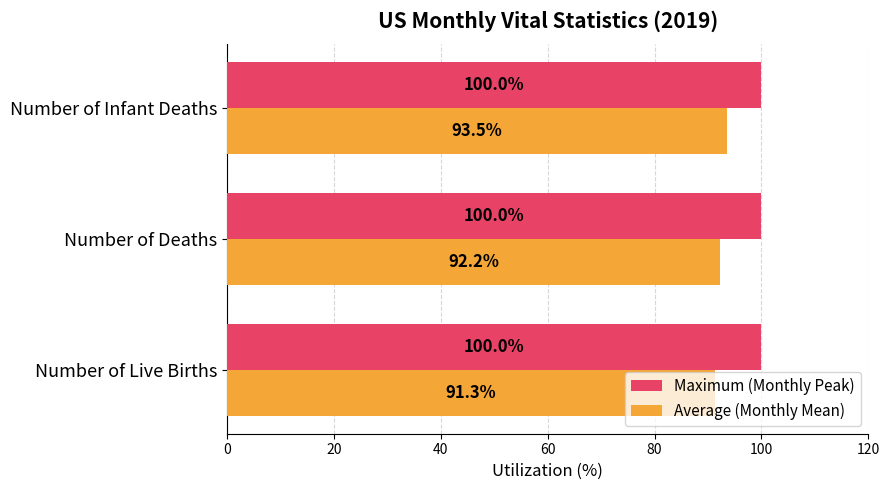

What is the highest value of the Average (Monthly Mean) series?

93.5